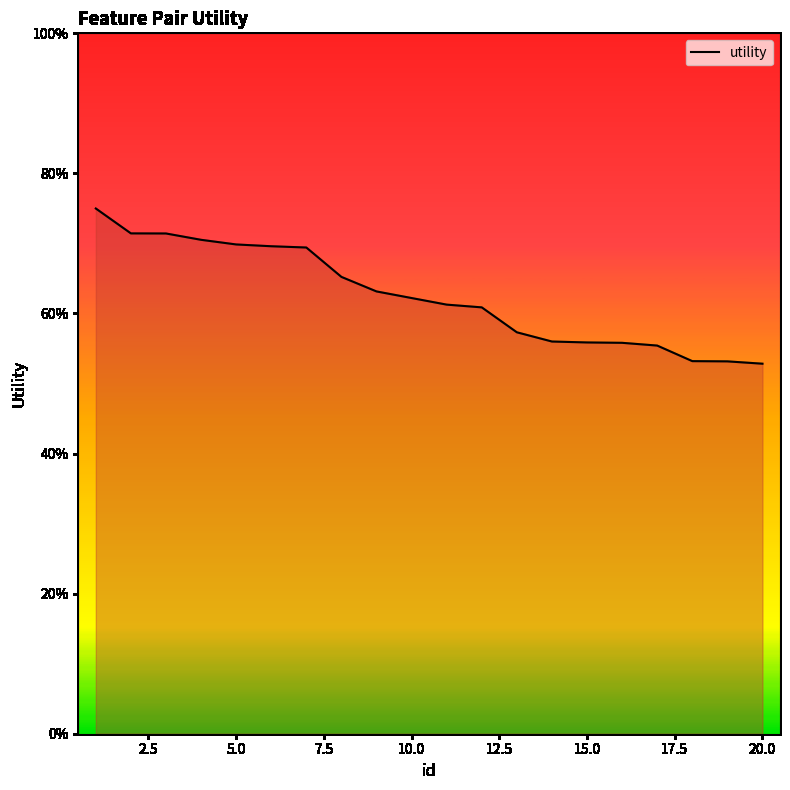

How many values are between 0 and 1?

20